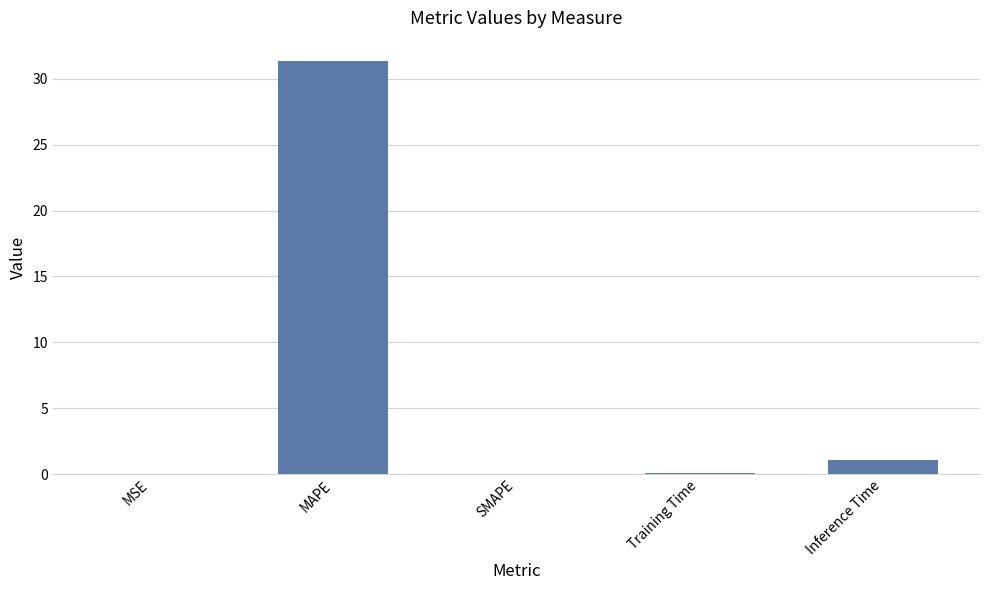

What is the sum of all values?

32.5